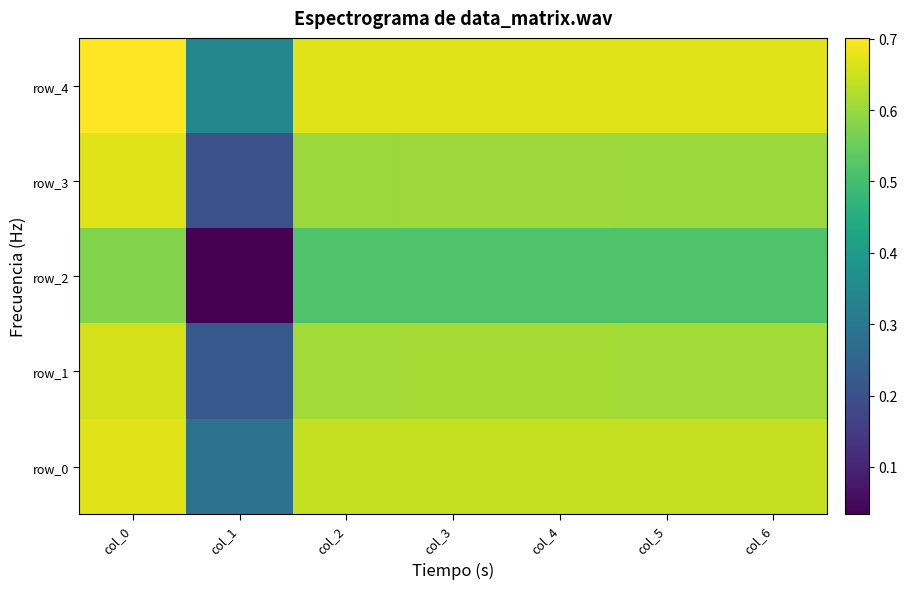

Rank the series by their maximum value, from lowest to highest.

row_2, row_1, row_3, row_0, row_4